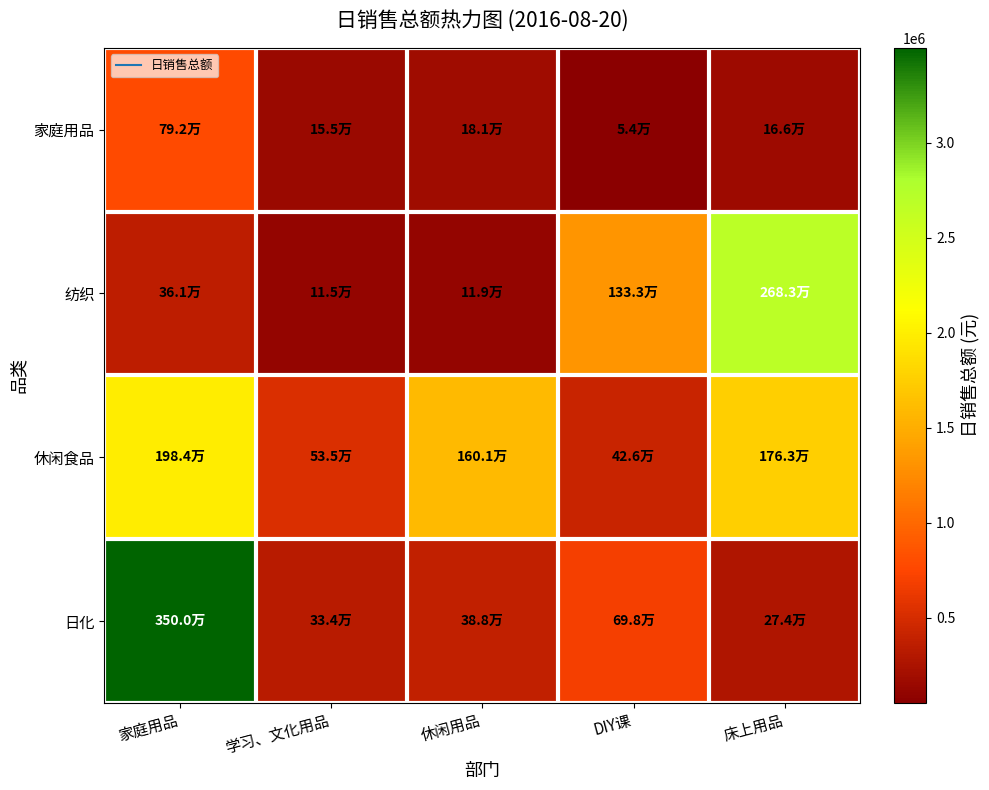

Reading left to right, what are all the values shown in this chart?

家庭用品: 家庭用品=792453.9	学习、文化用品=155407.5	休闲用品=180886.2	DIY课=53776.8	床上用品=165562.4
纺织: 家庭用品=361050.3	学习、文化用品=114534.7	休闲用品=118923.3	DIY课=1332511.0	床上用品=2682859.1
休闲食品: 家庭用品=1983662.4	学习、文化用品=534665.7	休闲用品=1601384.9	DIY课=426180.5	床上用品=1762778.5
日化: 家庭用品=3499676.5	学习、文化用品=333672.7	休闲用品=387866.9	DIY课=697822.1	床上用品=273667.4